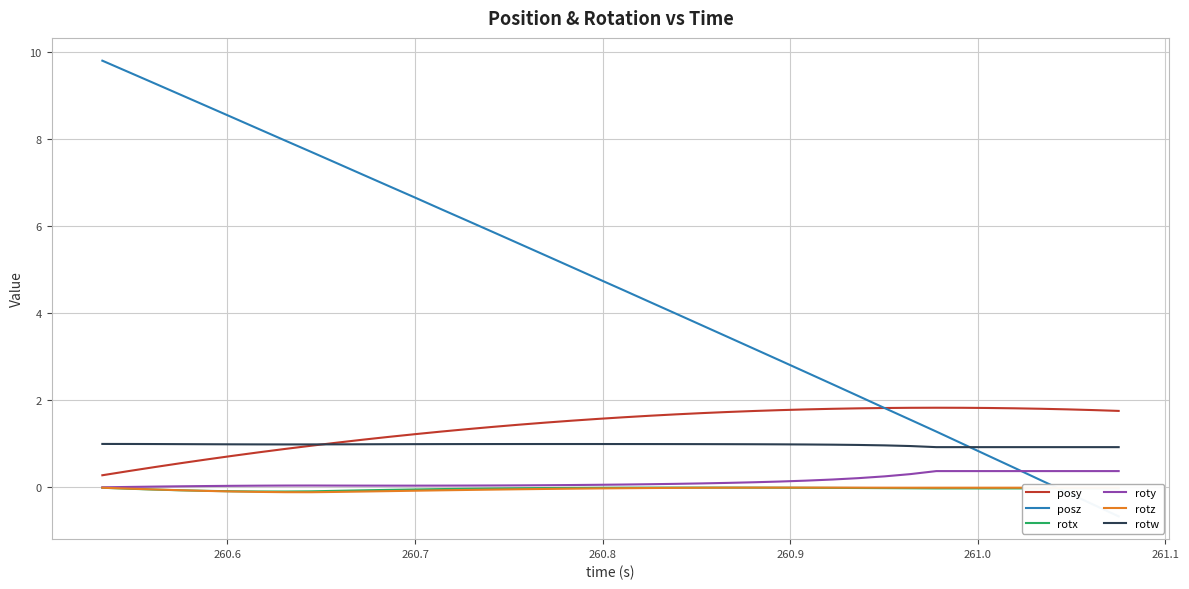

After their last crossing, which series has the higher values: posy or rotw?

posy